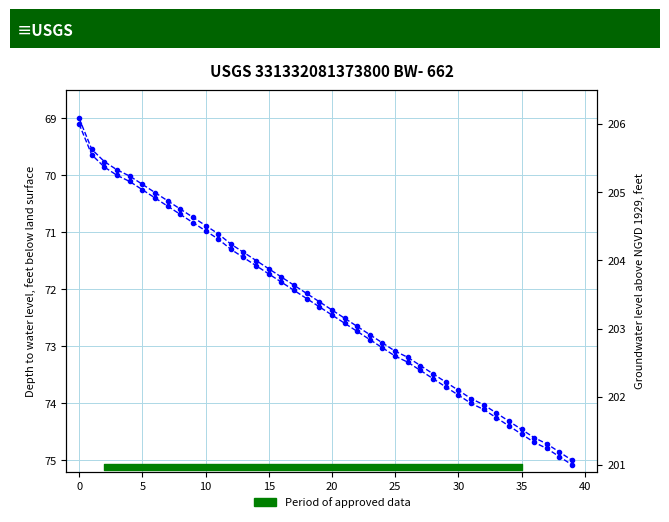

True or false: col_1 has more than 2 points higher than both neighbors.

False